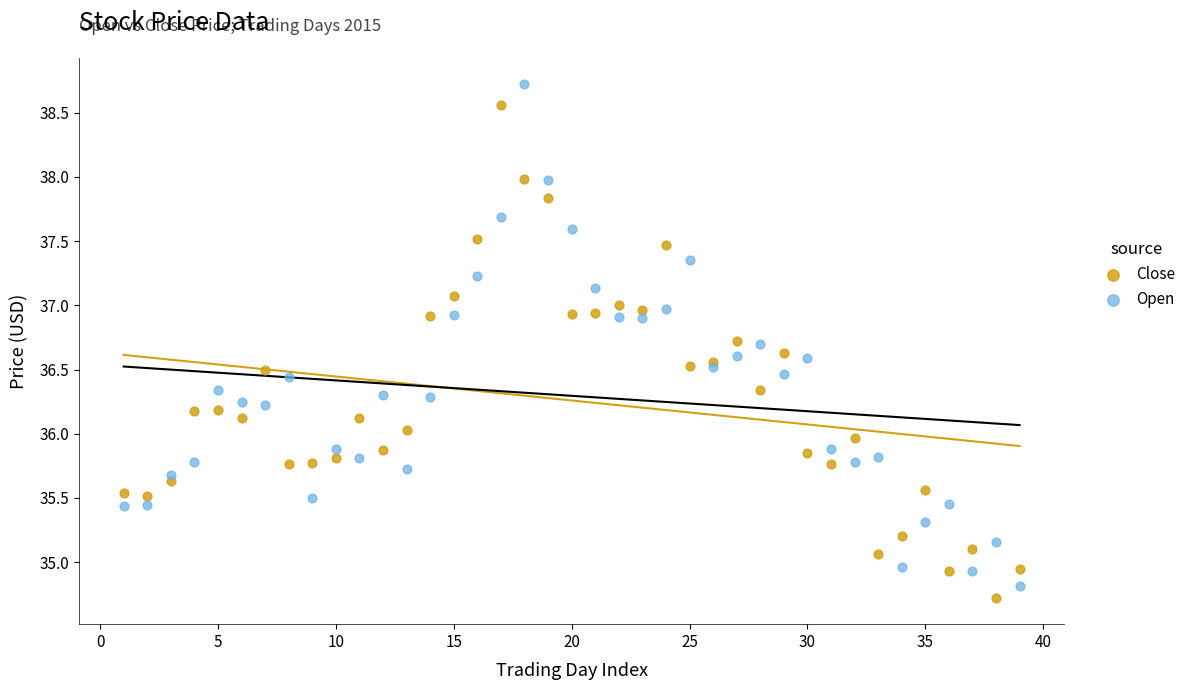

What is the X range (max minus min) for the scatter plot?

38.0